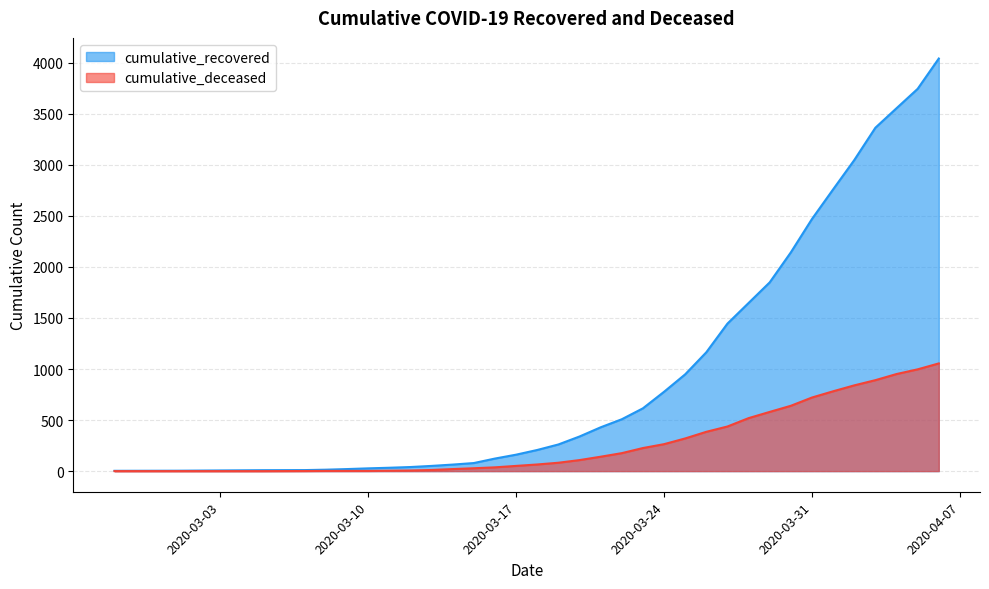

Reading left to right, list all the values displayed in this chart.

cumulative_recovered: 2020-02-27=3	2020-03-01=4	2020-03-05=9	2020-03-10=27	2020-03-15=79	2020-03-20=339	2020-03-25=948	2020-03-31=2470	2020-04-05=3745	2020-04-06=4042	2020-03-07=10	2020-03-08=14	2020-03-09=20	2020-03-11=33	2020-03-12=40	2020-03-13=51	2020-03-14=64	2020-03-16=123	2020-03-17=161	2020-03-18=207	2020-03-19=261	2020-03-21=429	2020-03-22=508	2020-03-23=615	2020-03-24=777	2020-03-26=1164	2020-03-27=1445	2020-03-28=1647	2020-03-29=1849	2020-03-30=2143	2020-04-01=2760	2020-04-02=3047	2020-04-03=3364	2020-04-04=3555
cumulative_deceased: 2020-02-27=0	2020-03-01=0	2020-03-05=0	2020-03-10=2	2020-03-15=28	2020-03-20=108	2020-03-25=320	2020-03-31=721	2020-04-05=997	2020-04-06=1055	2020-03-07=1	2020-03-08=2	2020-03-09=2	2020-03-11=4	2020-03-12=6	2020-03-13=11	2020-03-14=20	2020-03-16=37	2020-03-17=51	2020-03-18=65	2020-03-19=82	2020-03-21=141	2020-03-22=176	2020-03-23=226	2020-03-24=264	2020-03-26=385	2020-03-27=437	2020-03-28=519	2020-03-29=580	2020-03-30=640	2020-04-01=782	2020-04-02=840	2020-04-03=891	2020-04-04=951